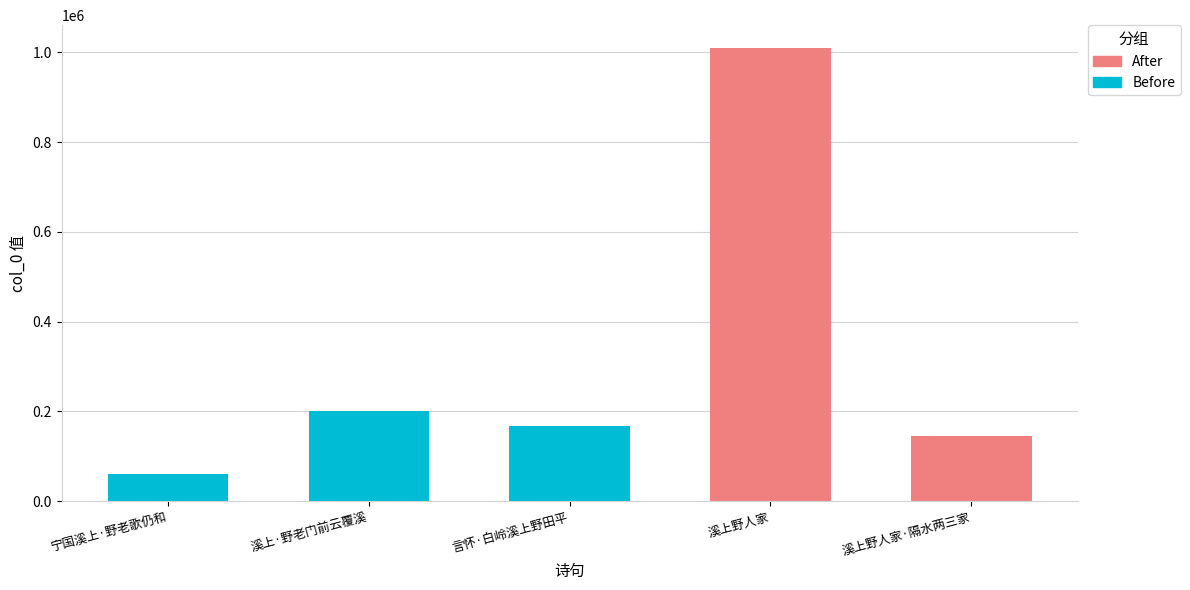

What is the greatest value displayed?

1010349